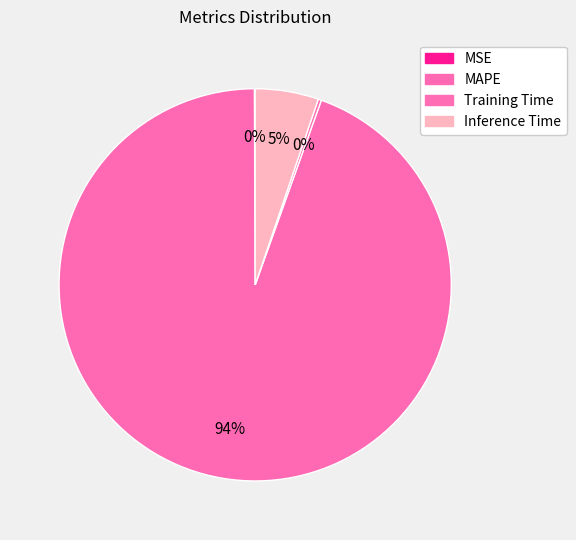

To the nearest percent, what is the difference between the Inference Time and Training Time slice percentages?

5%